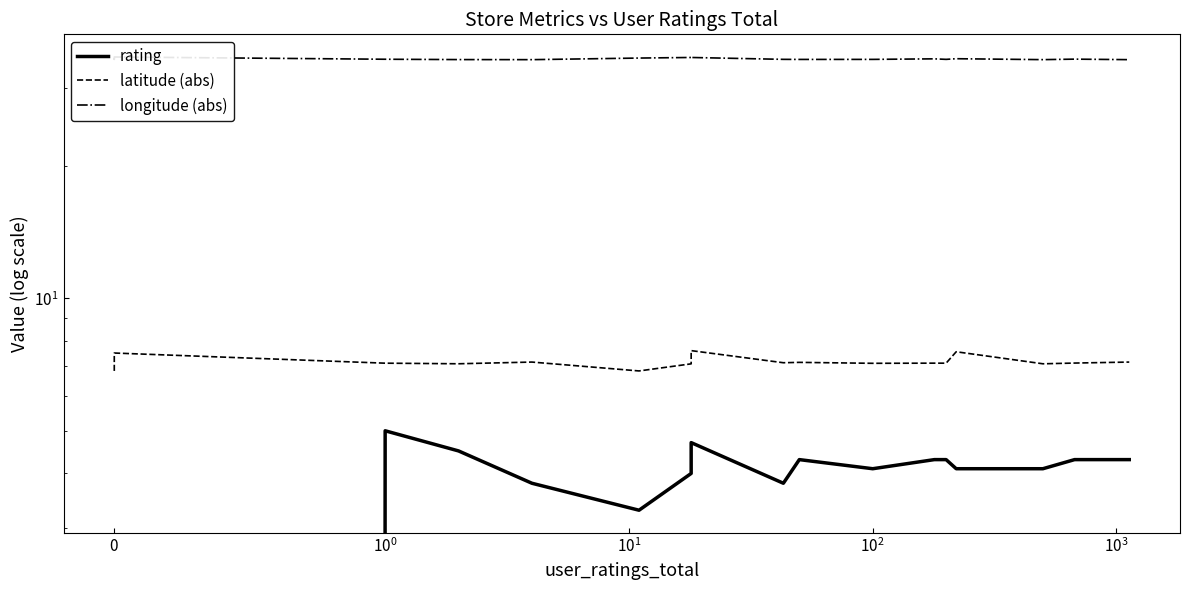

True or false: latitude (abs) has a value of 7.1 at $\mathdefault{10^{2}}$.

True